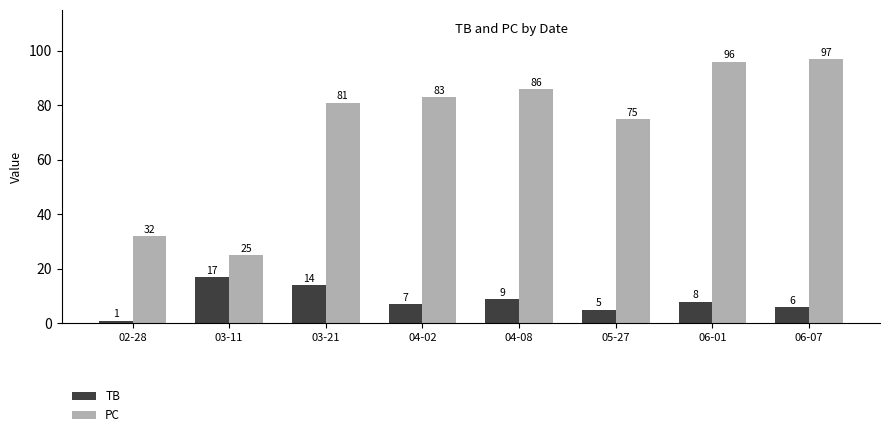

What is the difference between the highest and lowest values at 02-28?

31